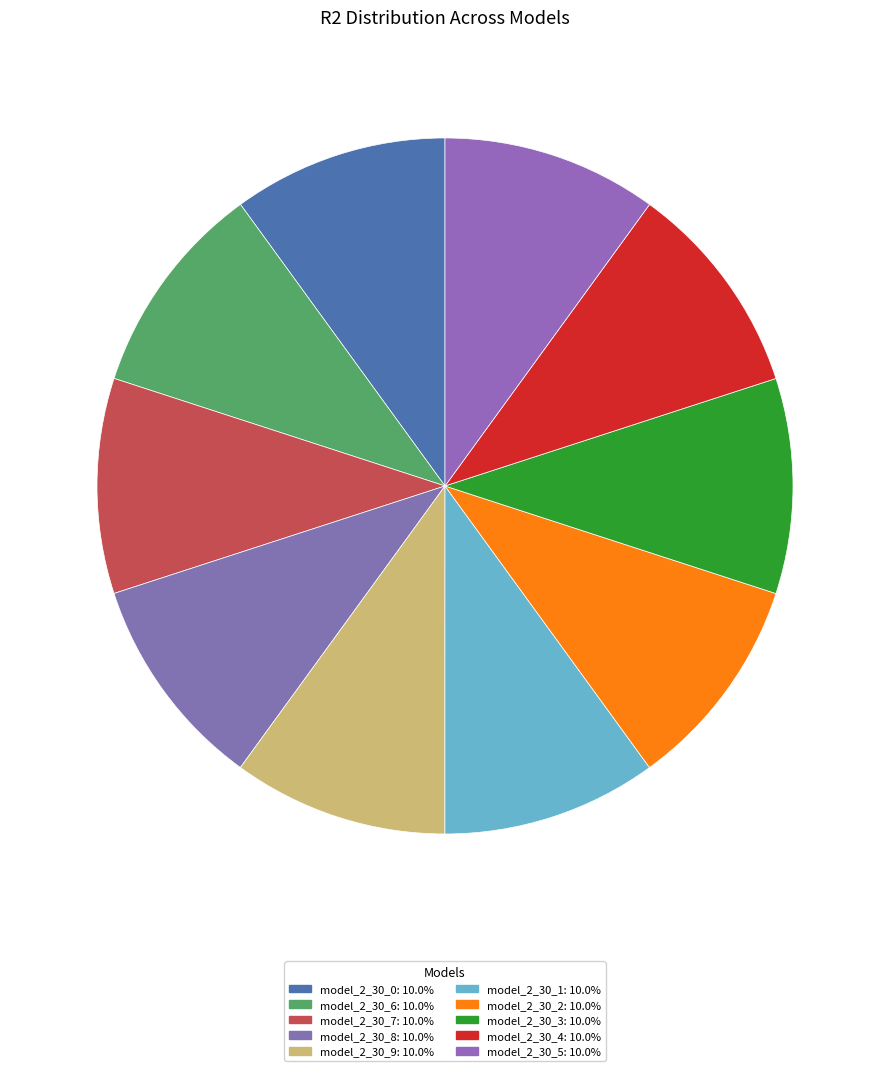

To the nearest percent, what is the combined percentage of model_2_30_7 and model_2_30_0?

20%